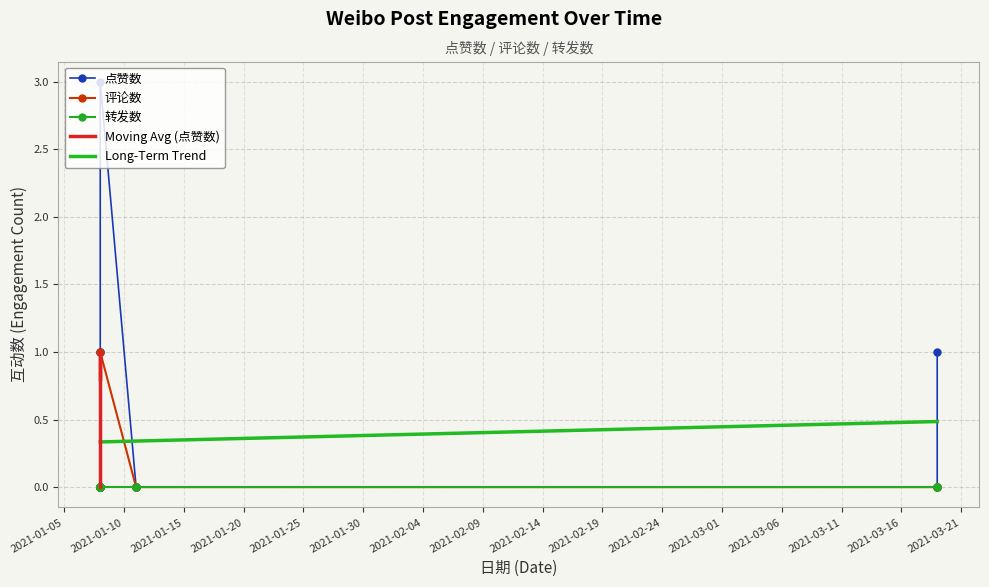

Between 2021-03-19 and 2021-01-08, which series saw the biggest shift?

点赞数